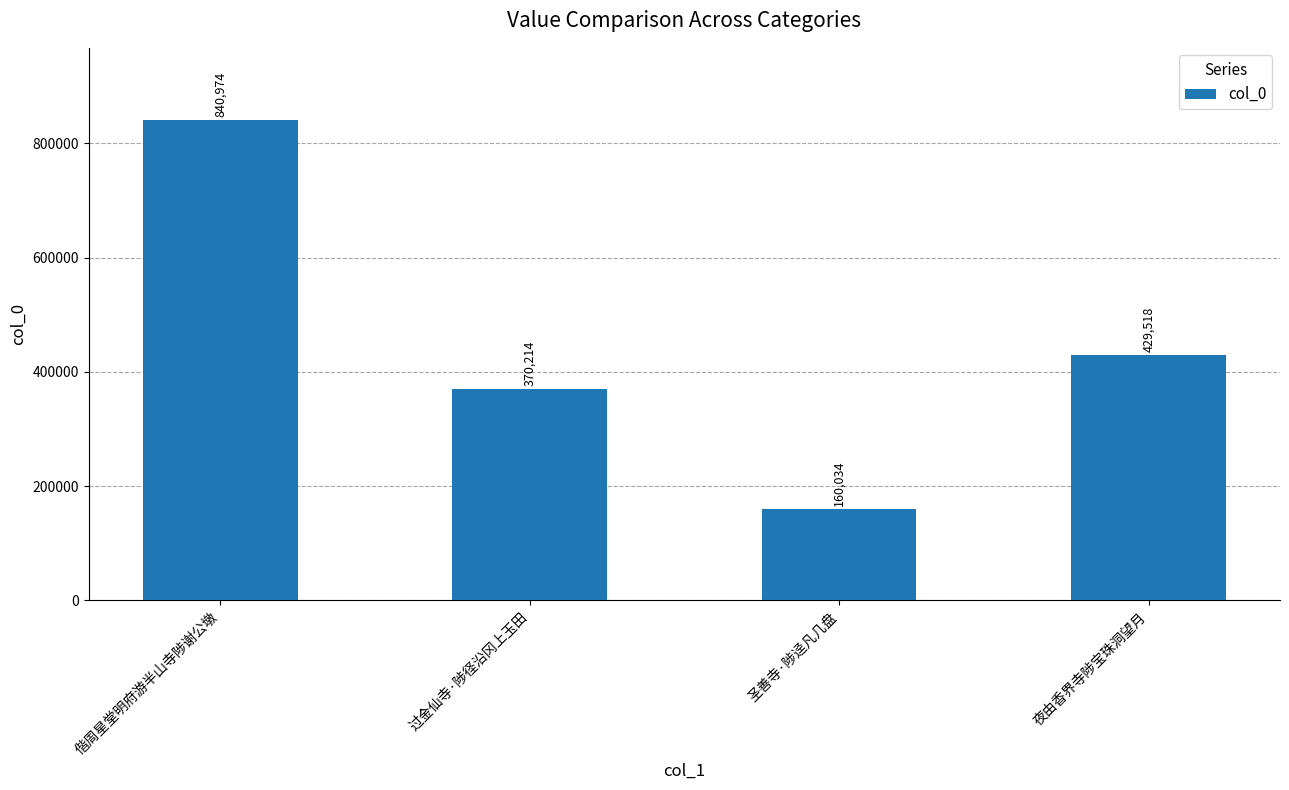

What is the difference between the second highest and second lowest values?

59304